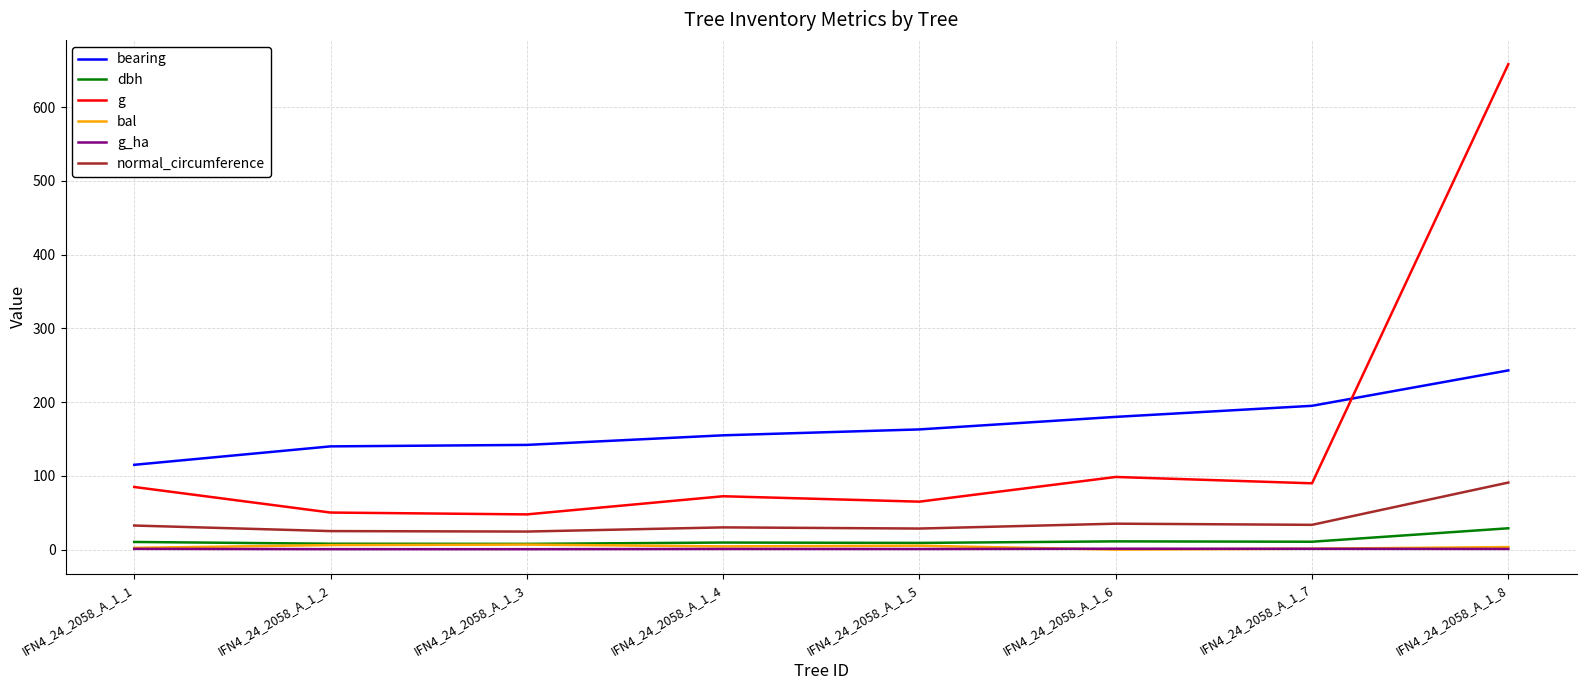

What is the sum of all dbh values?

95.8